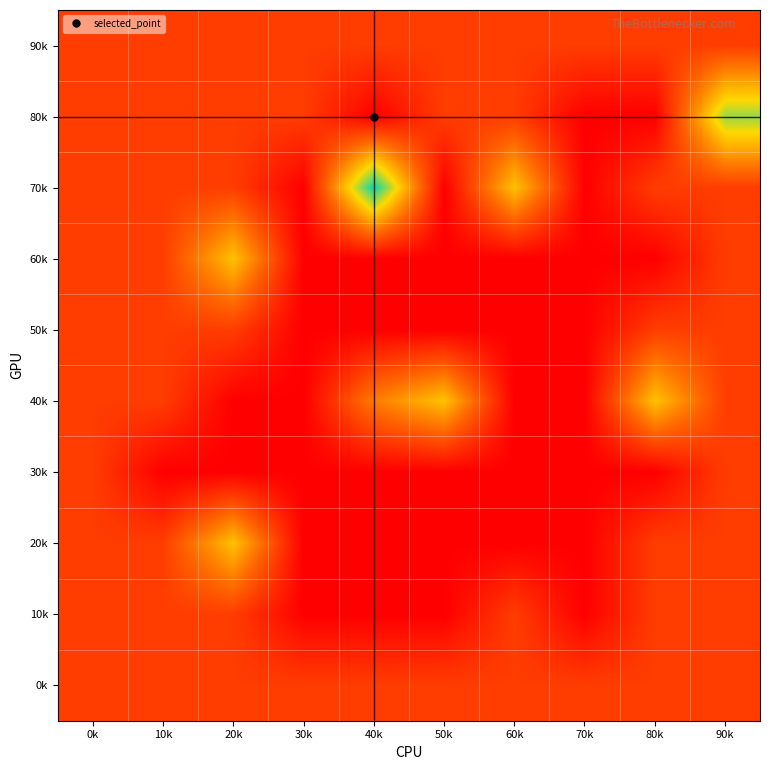

At how many categories does at least one series exceed 3?

2